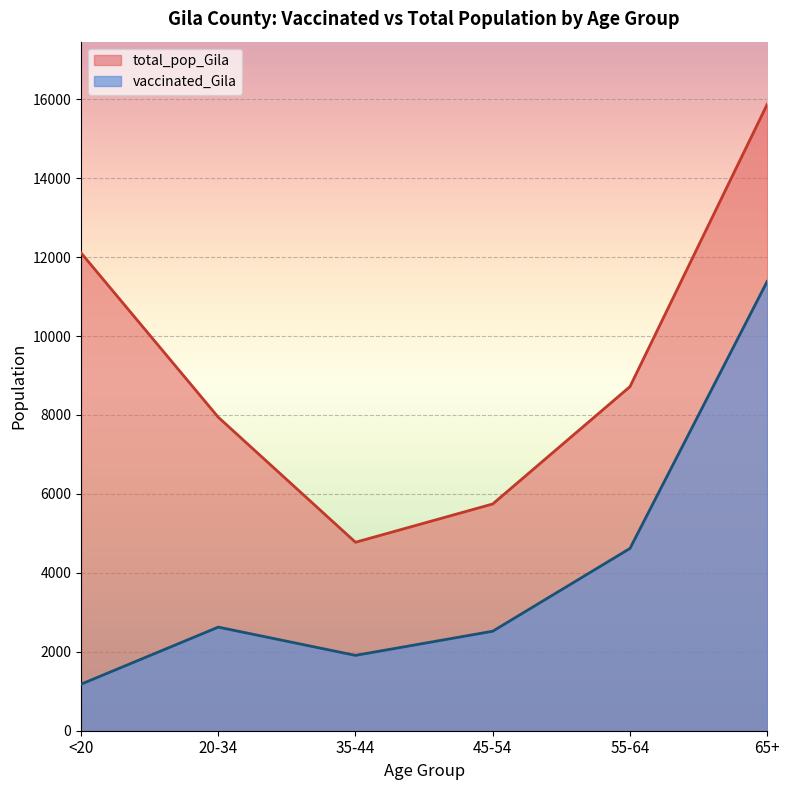

How many values in the total_pop_Gila series are below 8718?

3